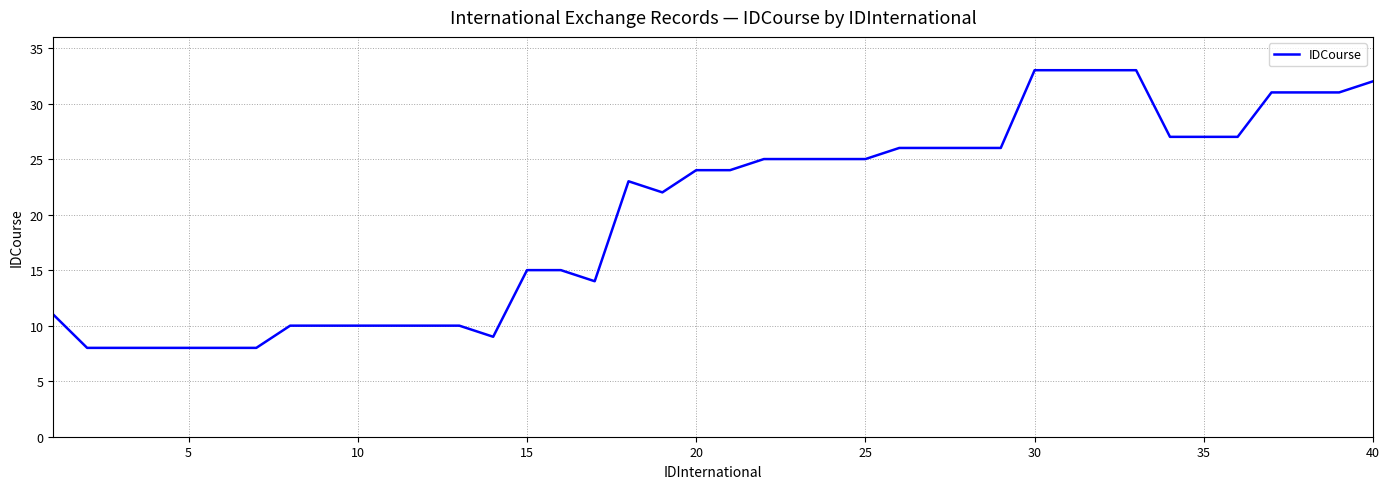

What is the difference between the maximum and minimum values?

25